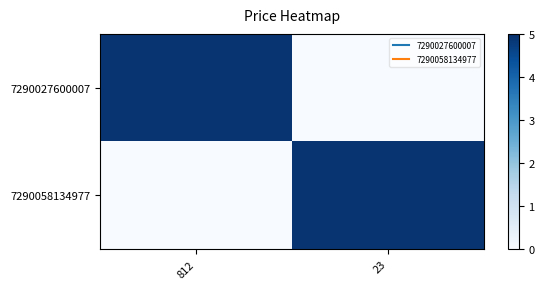

Reading left to right, list all the values displayed in this chart.

7290027600007: 812=4.9	23=0.0
7290058134977: 812=0.0	23=4.9